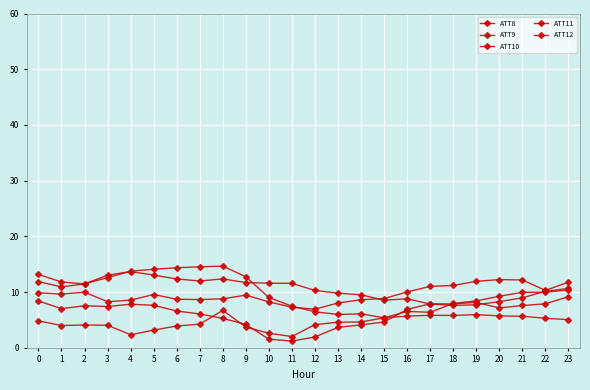

At how many categories does at least one series exceed 8?

24